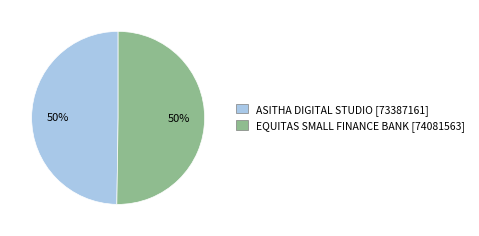

To the nearest percent, what percentage of the pie is ASITHA DIGITAL STUDIO?

50%